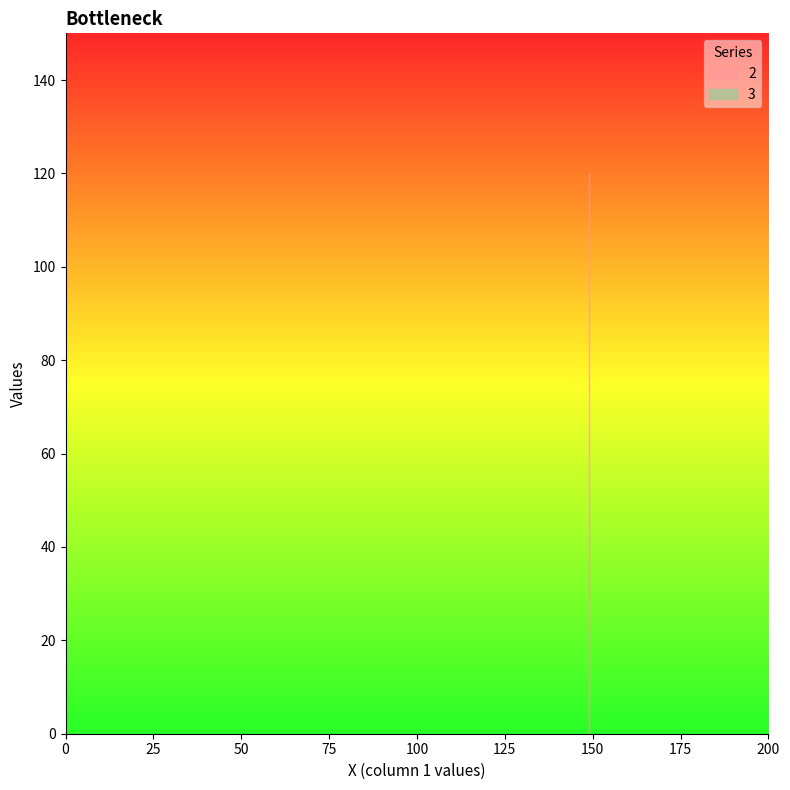

True or false: 2 and 3 cross at least once.

False